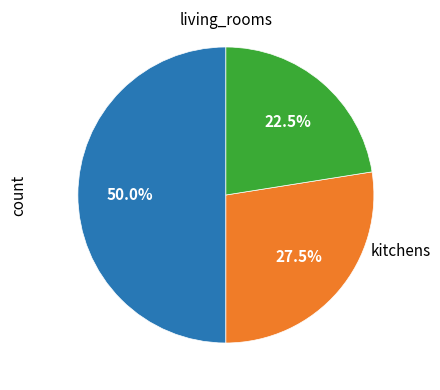

To the nearest percent, what is the difference between the largest and smallest slice percentages?

28%